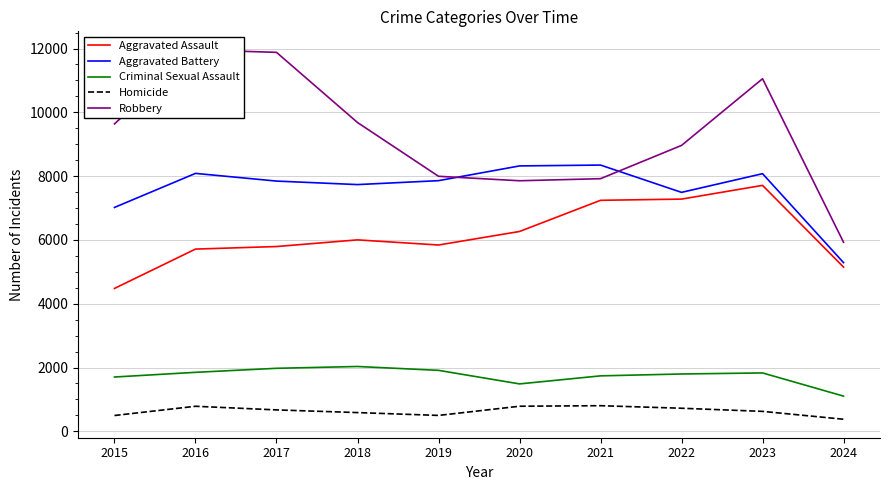

How many series are shown in this chart?

5